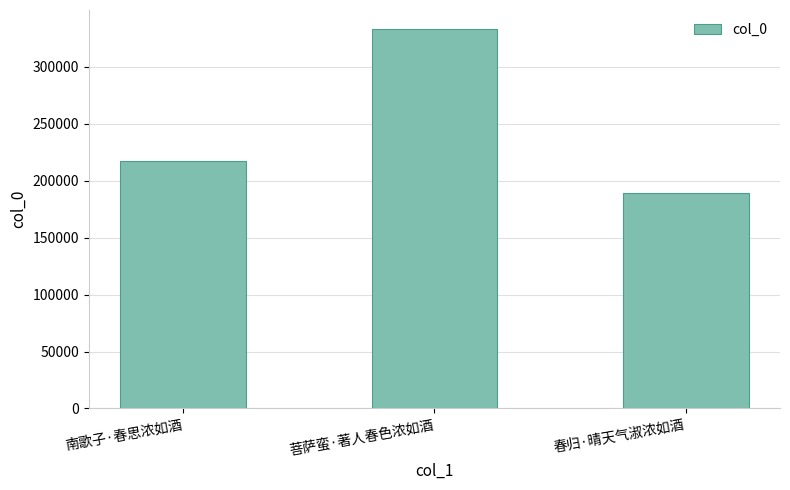

What is the change in value from 南歌子·春思浓如酒 to 菩萨蛮·著人春色浓如酒?

+115479